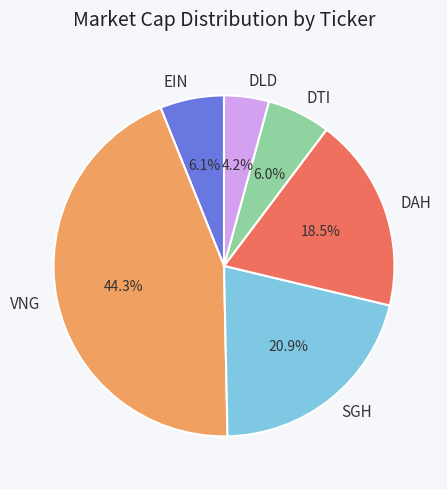

What portion of the pie excludes SGH?

79.1%